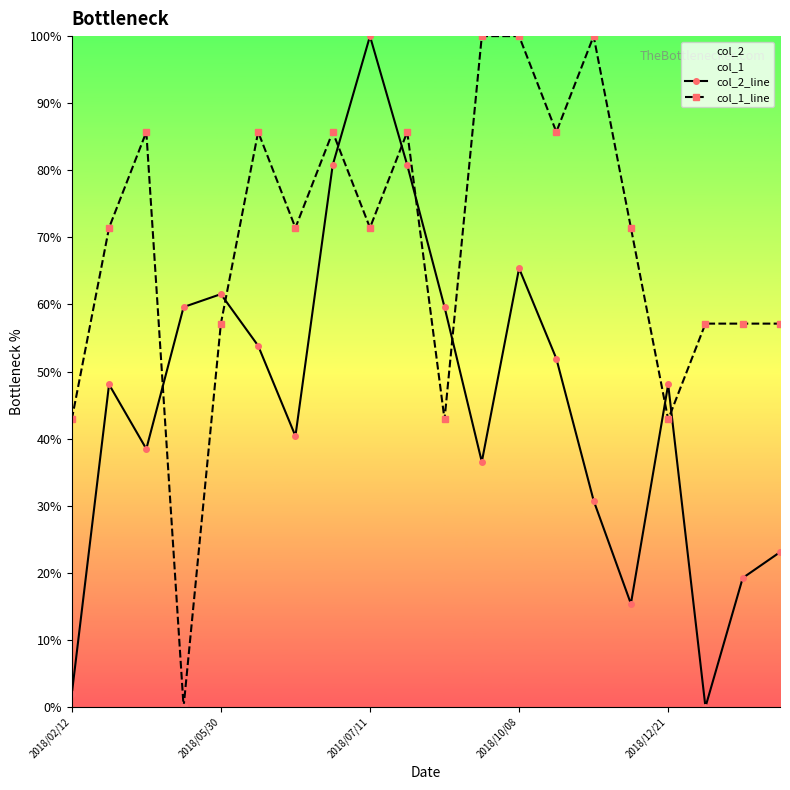

The value of col_2_line at 13 is 51.9. True or false?

True